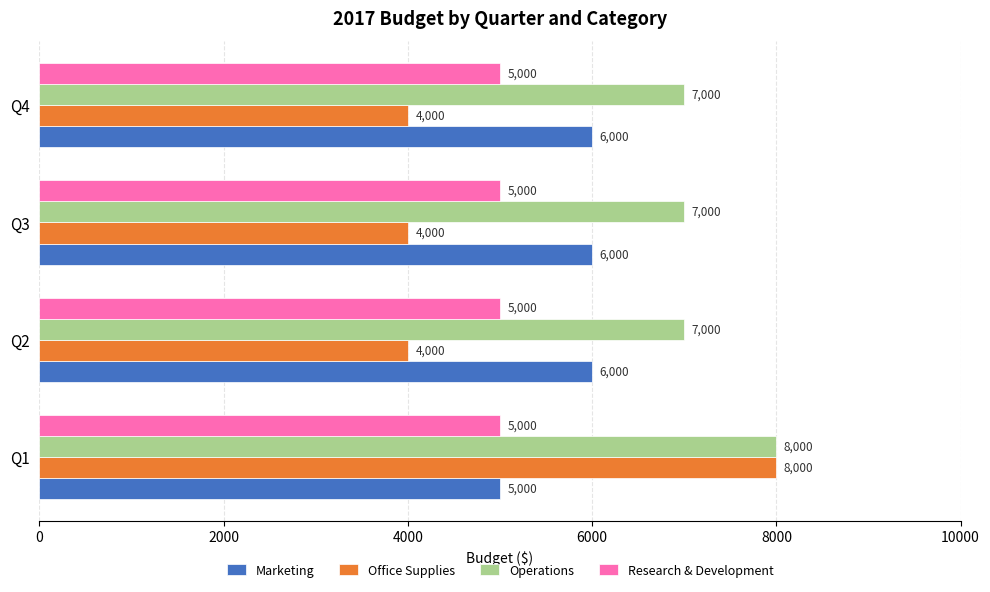

Is it true that Office Supplies equals 4000 at Q3?

True